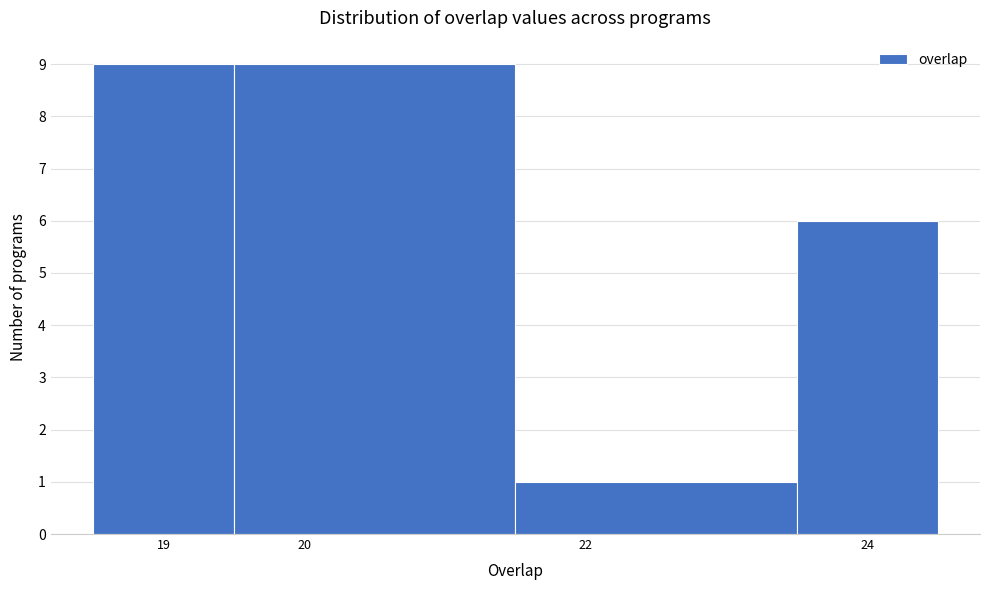

Reading left to right, transcribe this chart: for each bar, give the range it covers on the x-axis and its height. The values are not printed on the chart, so give them approximately, as read against the axis.

18.5 to 19.5: 9
19.5 to 21.5: 9
21.5 to 23.5: 1
23.5 to 24.5: 6